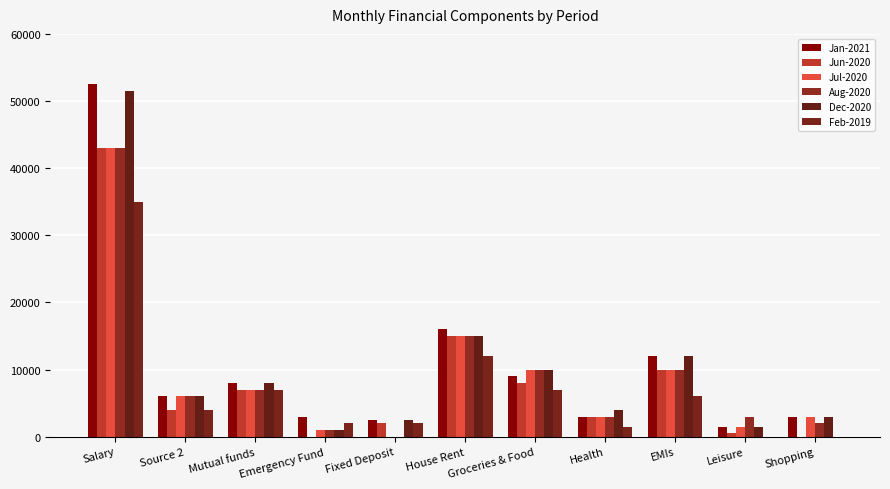

The Jan-2021 series shows 4193 at Emergency Fund. True or false?

False